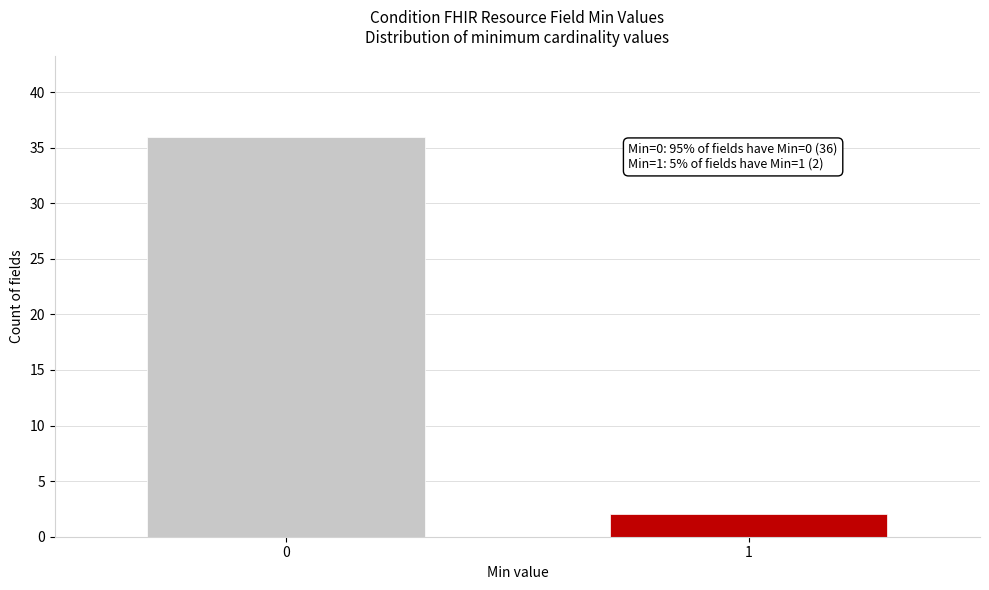

Reading left to right, extract all data points from this chart.

36	2